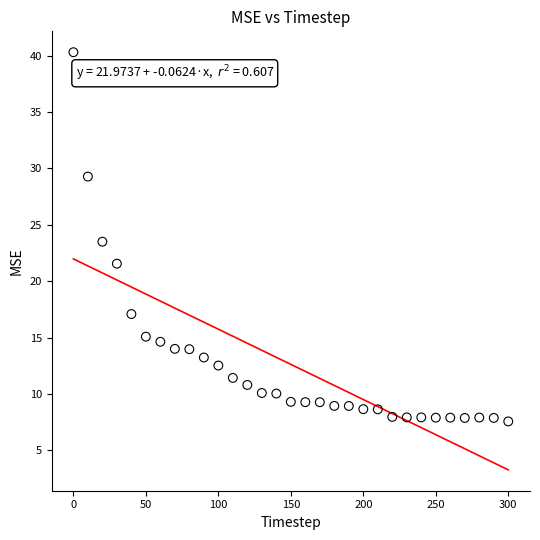

What is the range of Y values (max minus min)?

32.7